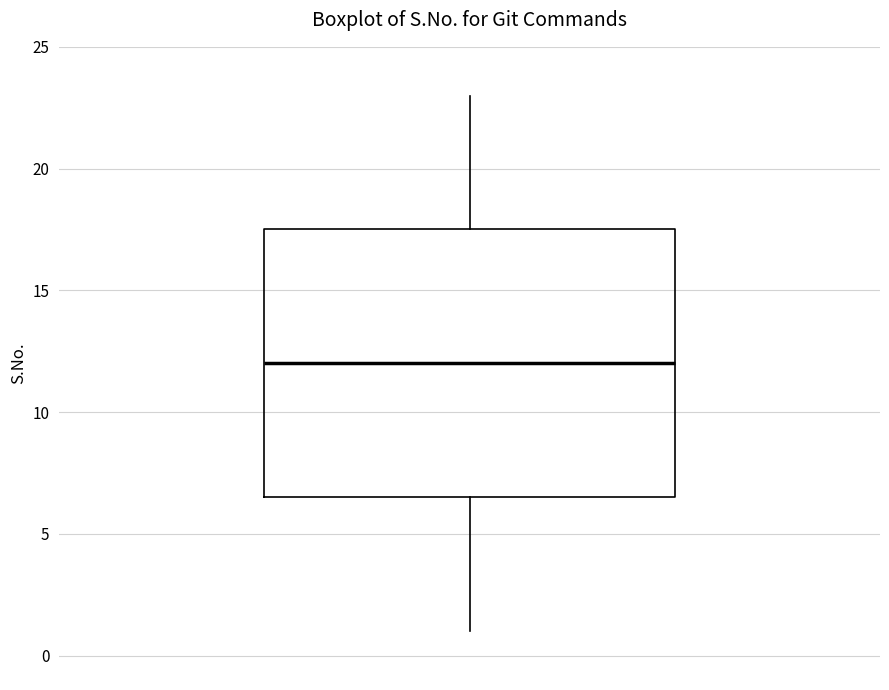

Transcribe this box plot: give where the median line is, the range the box spans, and where the two whiskers end, as read against the y-axis. The values are not printed on the chart, so give them approximately, as read against the axis.

median 12.0, box 6.5 to 17.5, whiskers 1.0 to 23.0